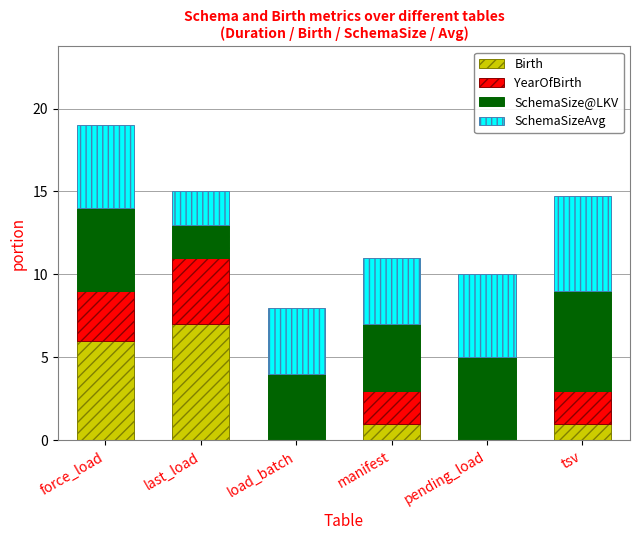

What is the sum of all Birth values?

15.0